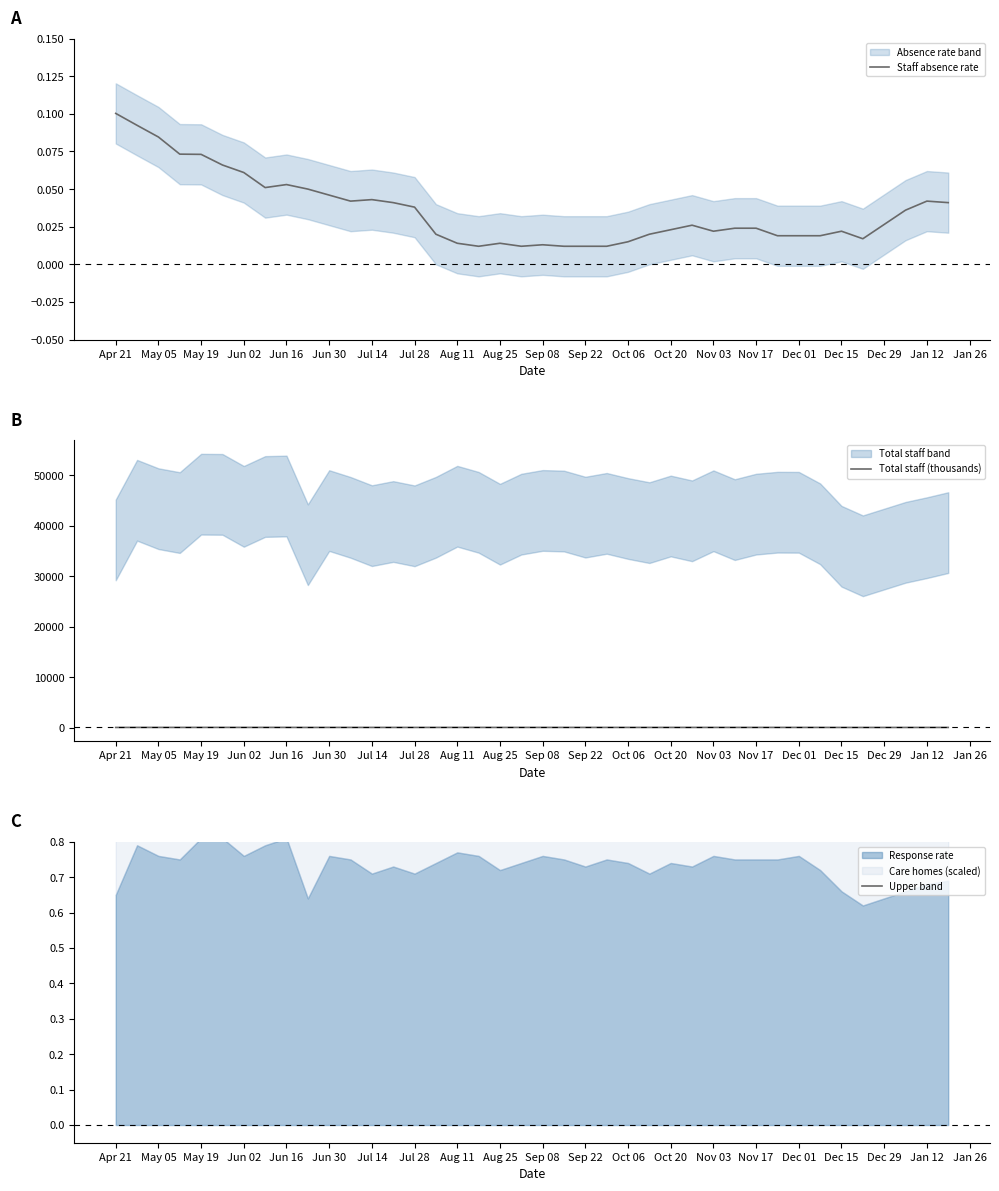

What is the difference between the highest and lowest values at Jul 28?

45.8